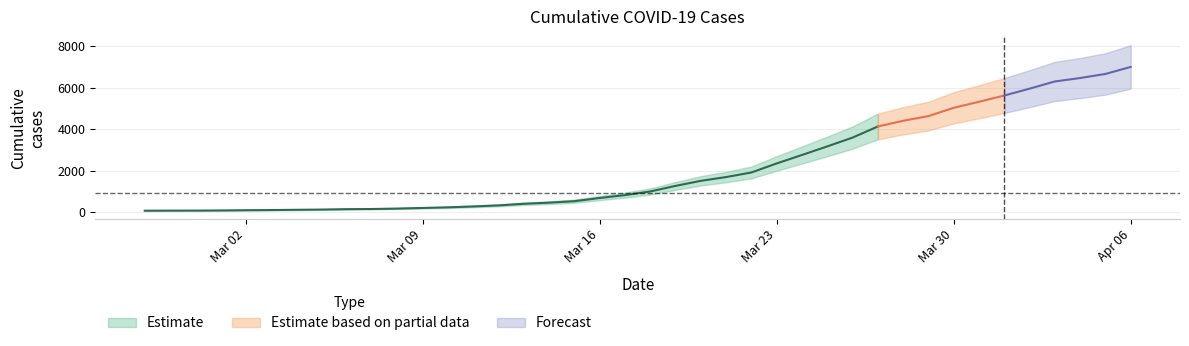

How many categories are shown in the chart?

40